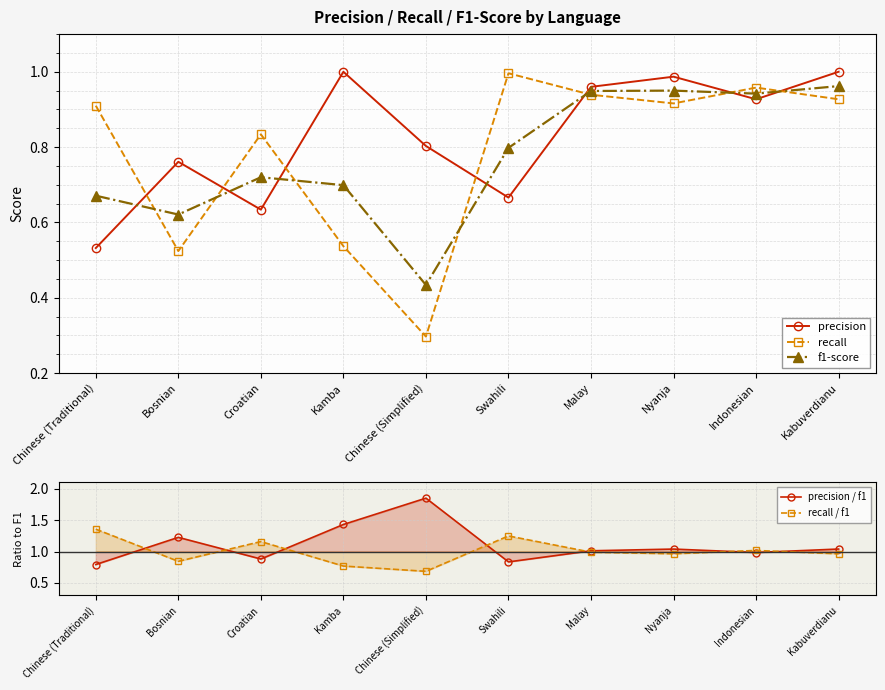

Where do precision / f1 and recall first cross each other?

Chinese (Traditional) and Bosnian